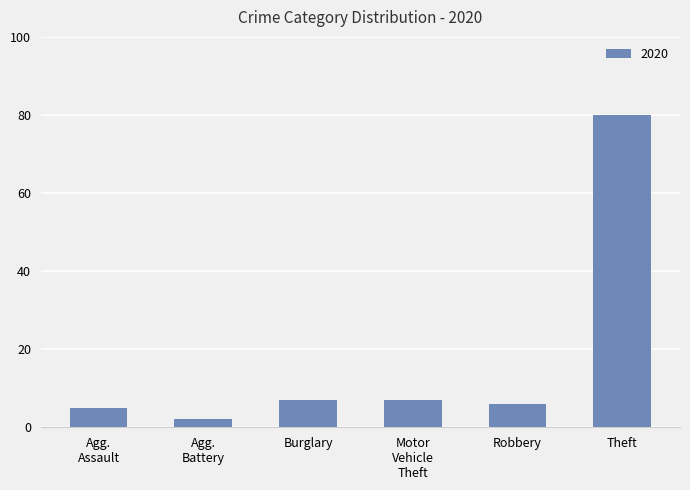

What is the average value?

18